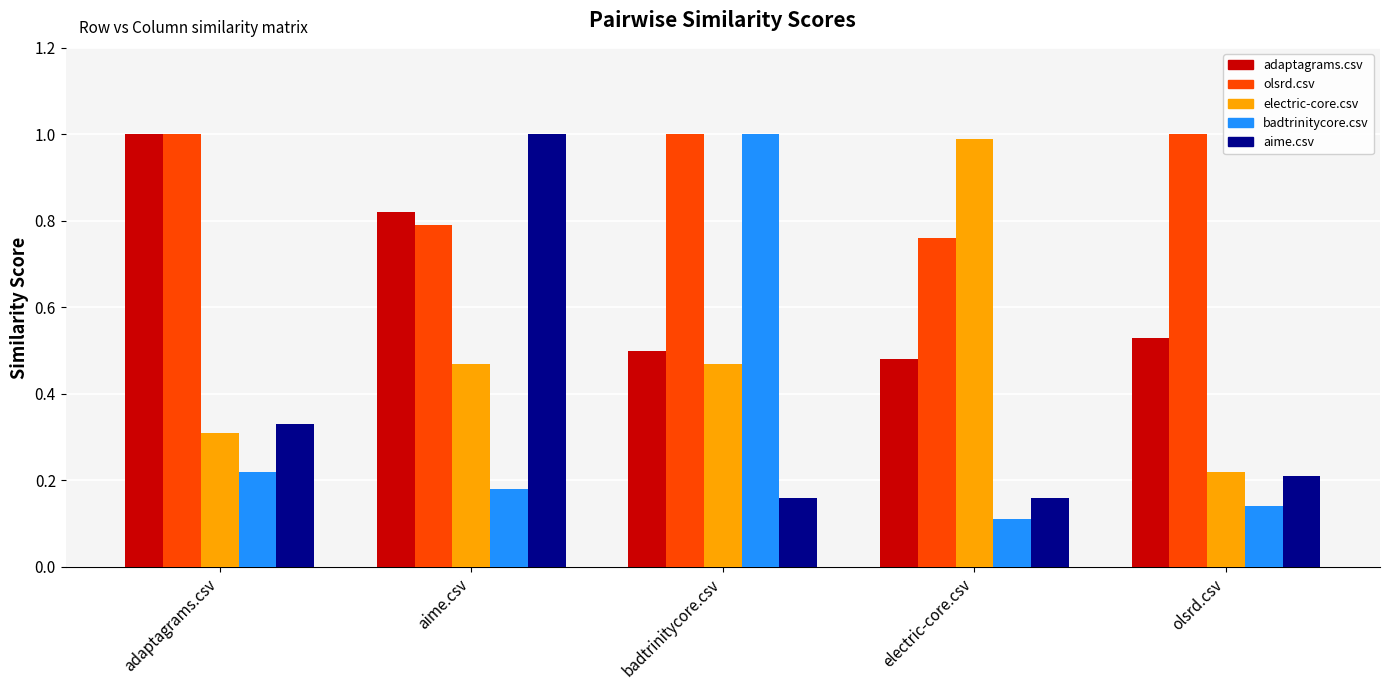

Which series has the largest total across all categories?

olsrd.csv